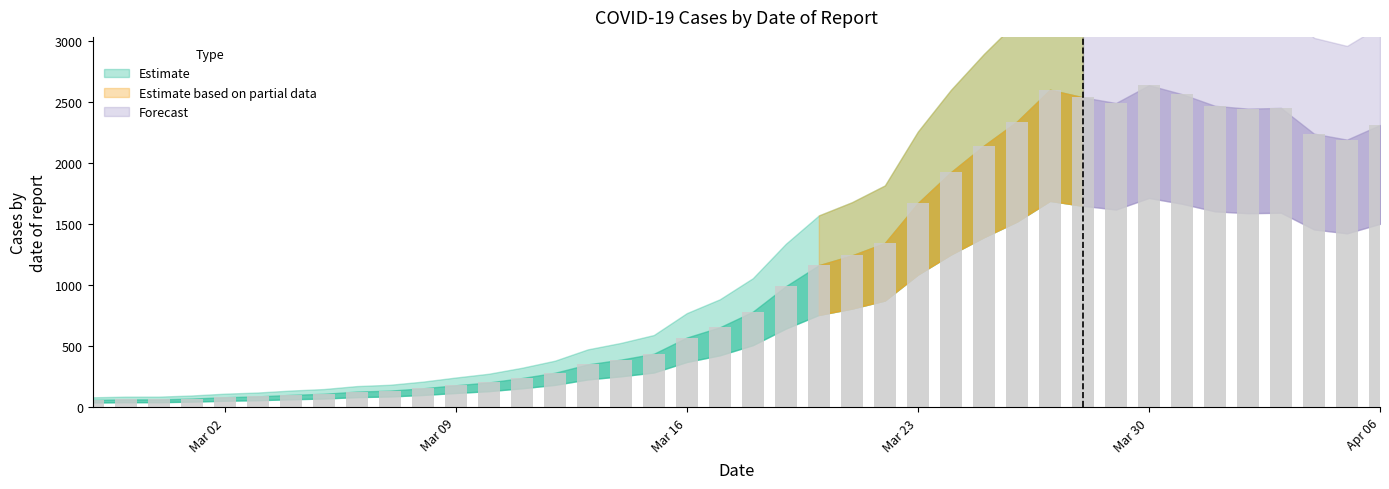

What is the greatest value displayed?

2640